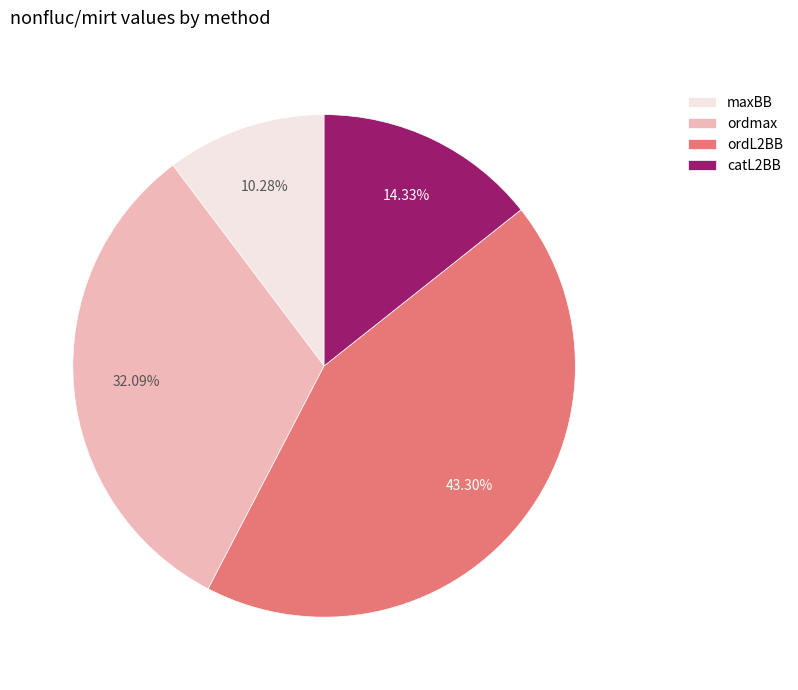

To the nearest percent, what is the average slice percentage?

25%